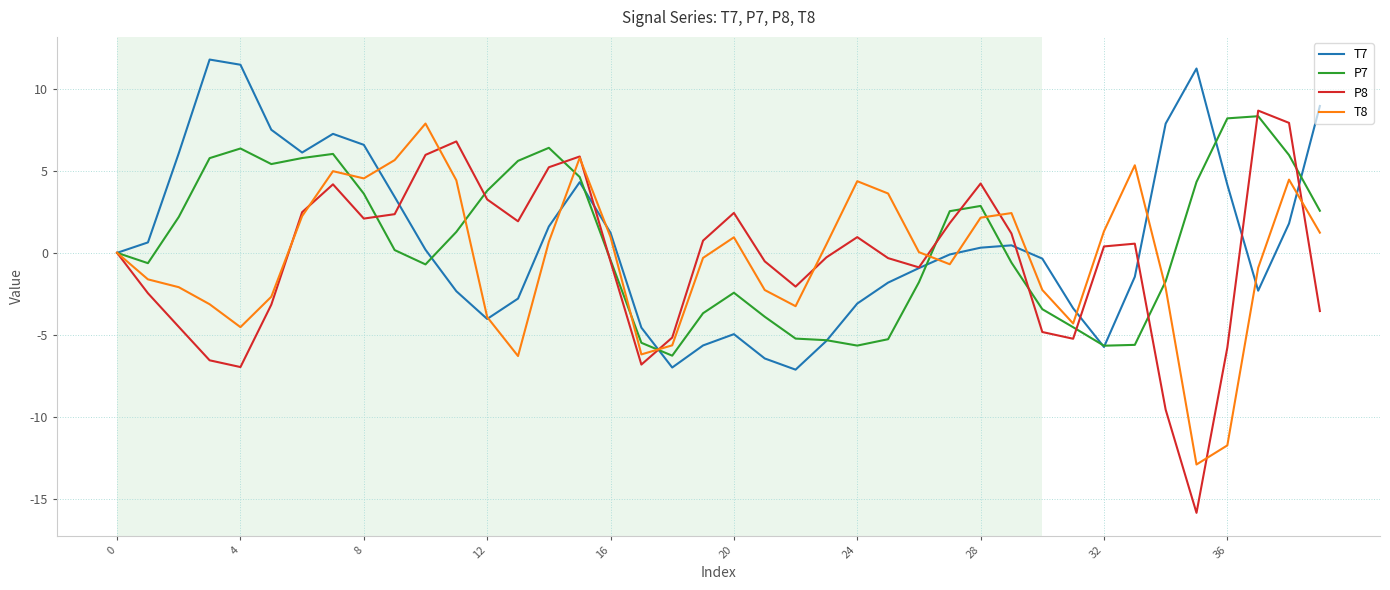

What is the smallest value displayed?

-15.8